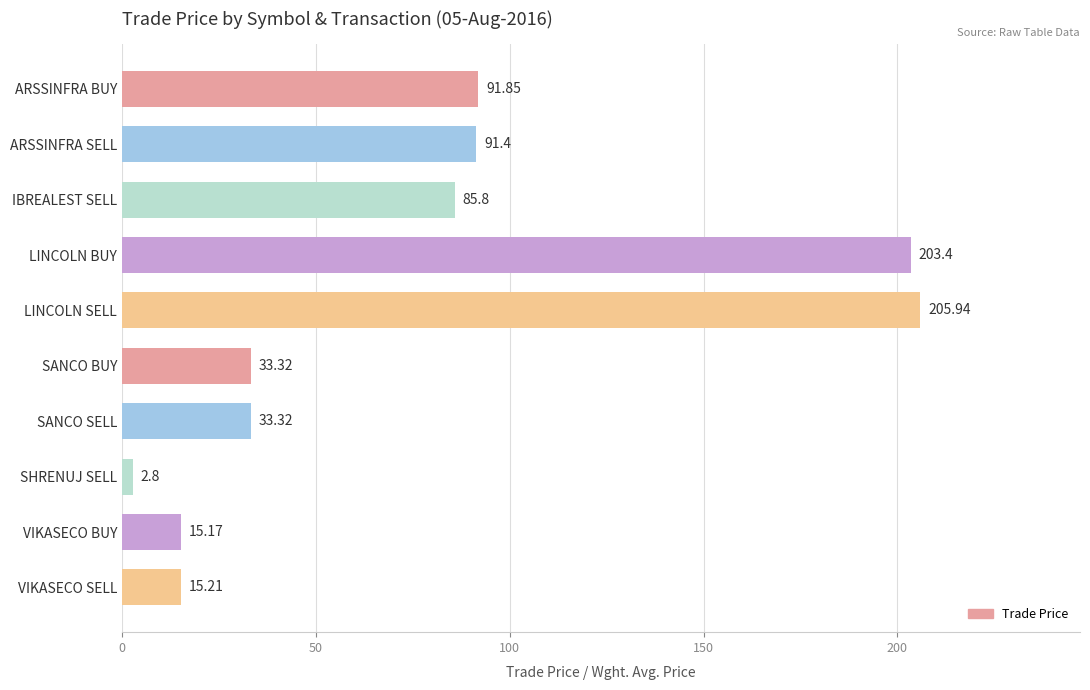

Which label corresponds to the largest value in the chart?

LINCOLN SELL